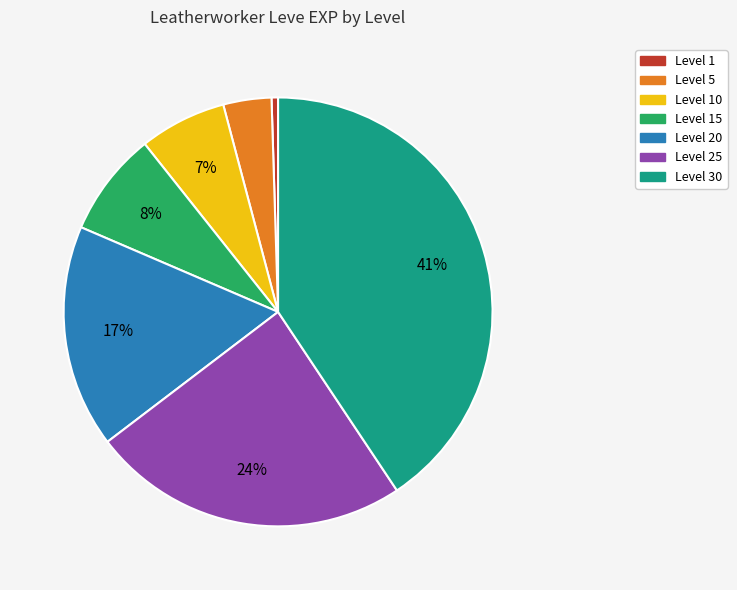

To the nearest percent, what is the average slice percentage?

14%